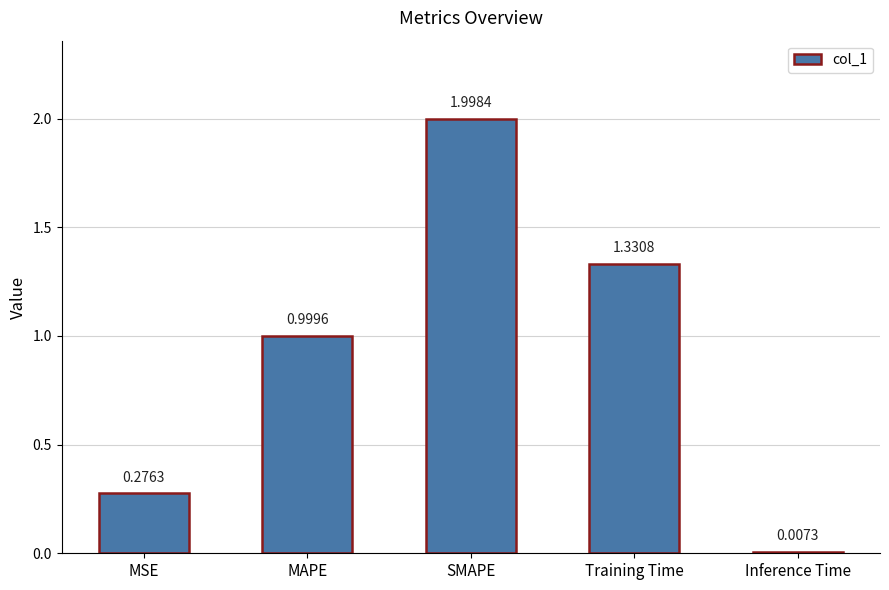

Are the bars horizontal?

No